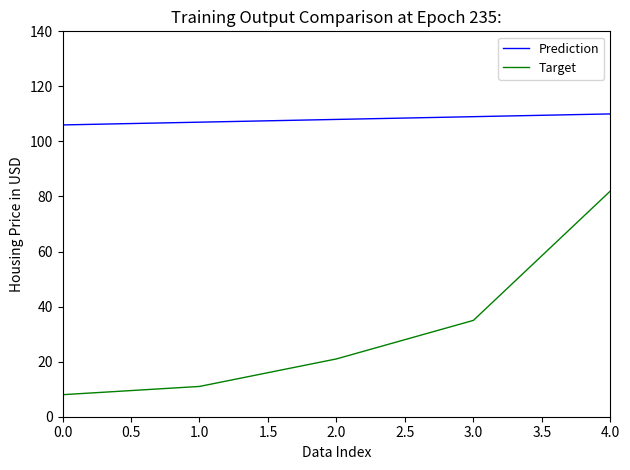

The value of Prediction at 1.0 is 189. True or false?

False